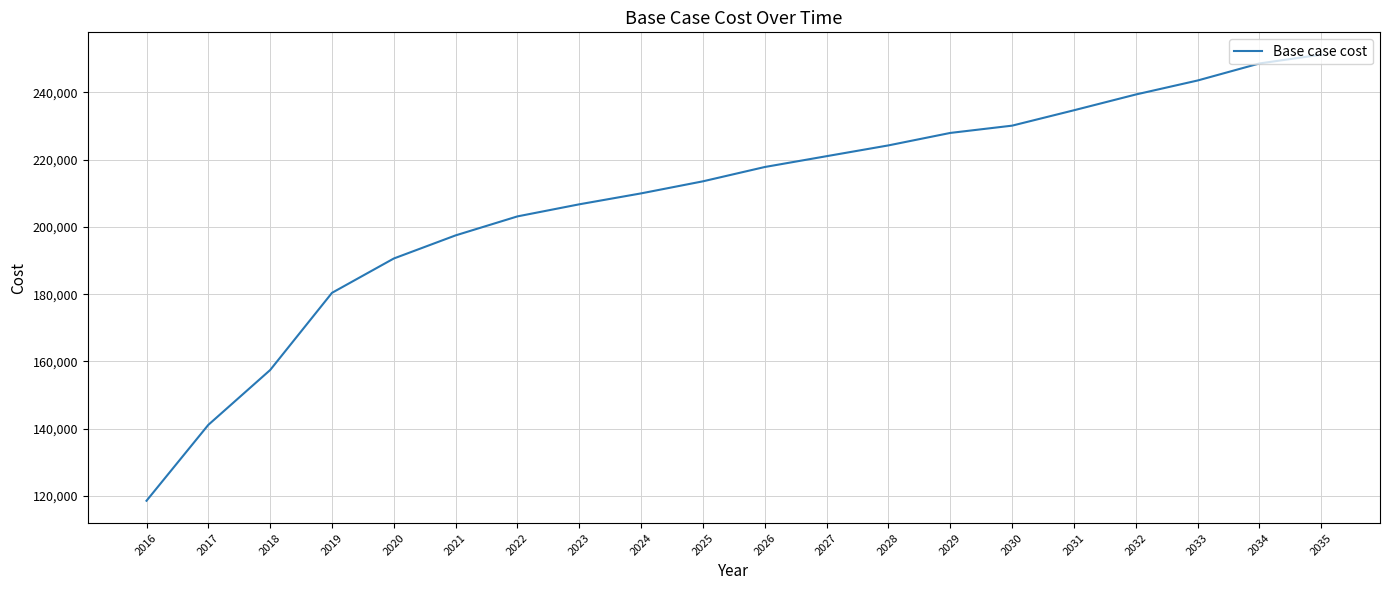

True or false: the data shows 227911.0 at 2029.

True